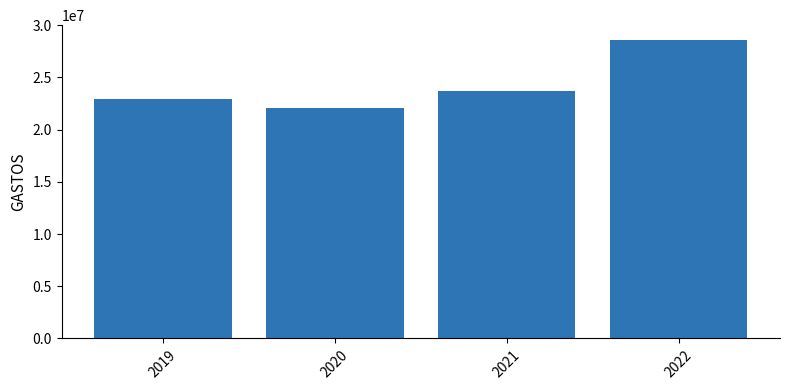

Rank the categories by value from highest to lowest.

2022, 2021, 2019, 2020